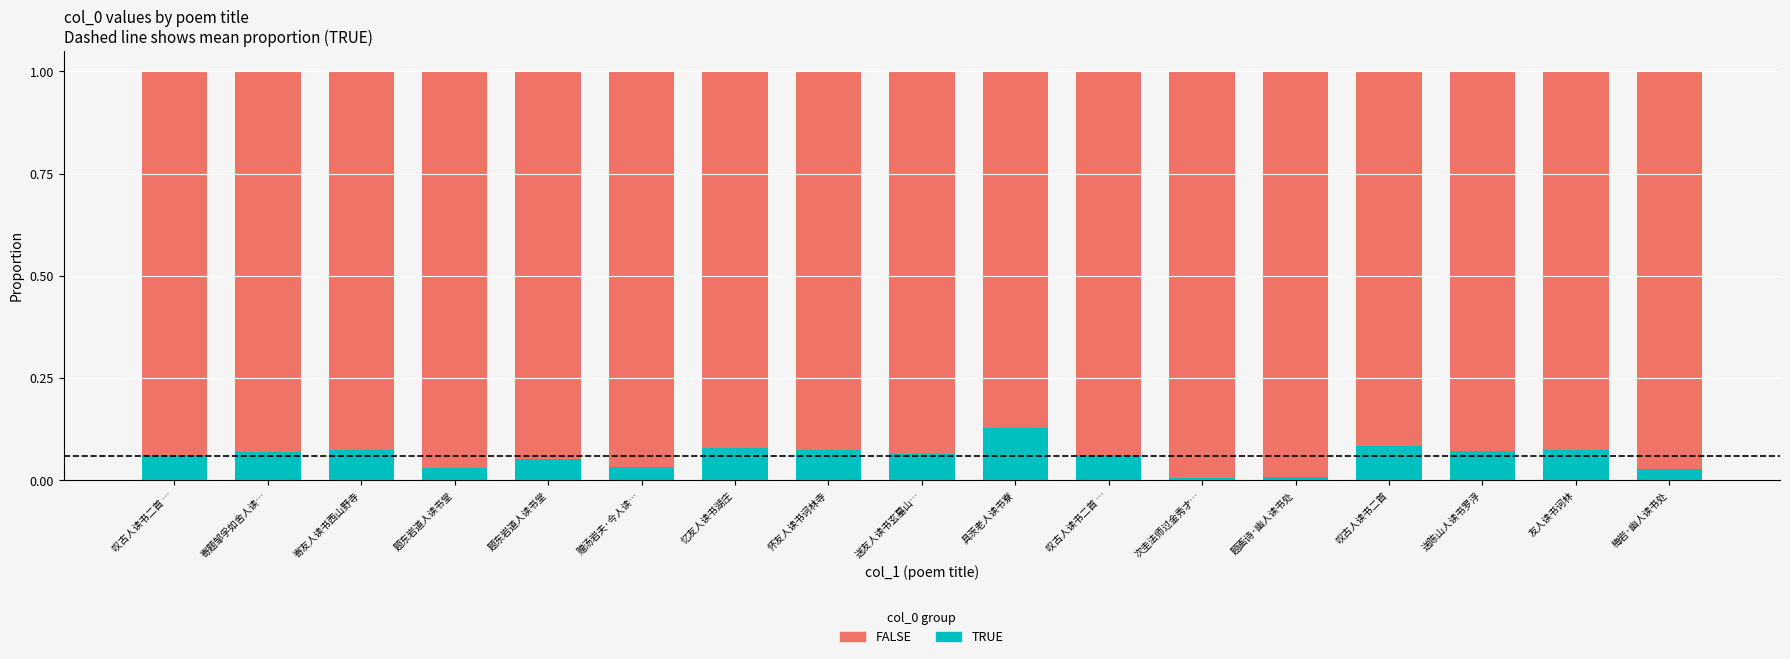

Rank the series at 赠汤岩夫·今人读… from highest to lowest value.

FALSE, TRUE